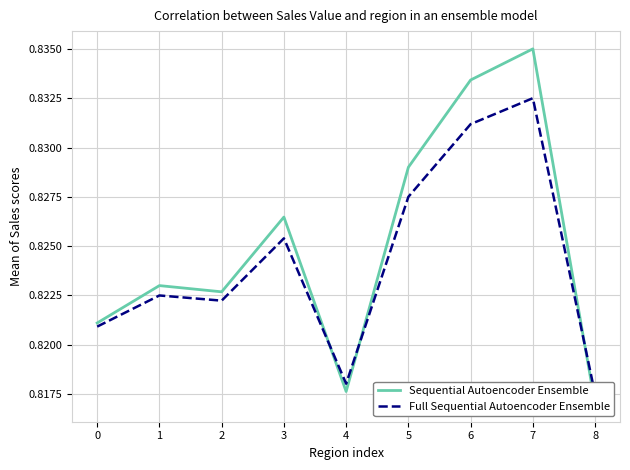

Is it true that Sequential Autoencoder Ensemble equals 1.3 at 3?

False